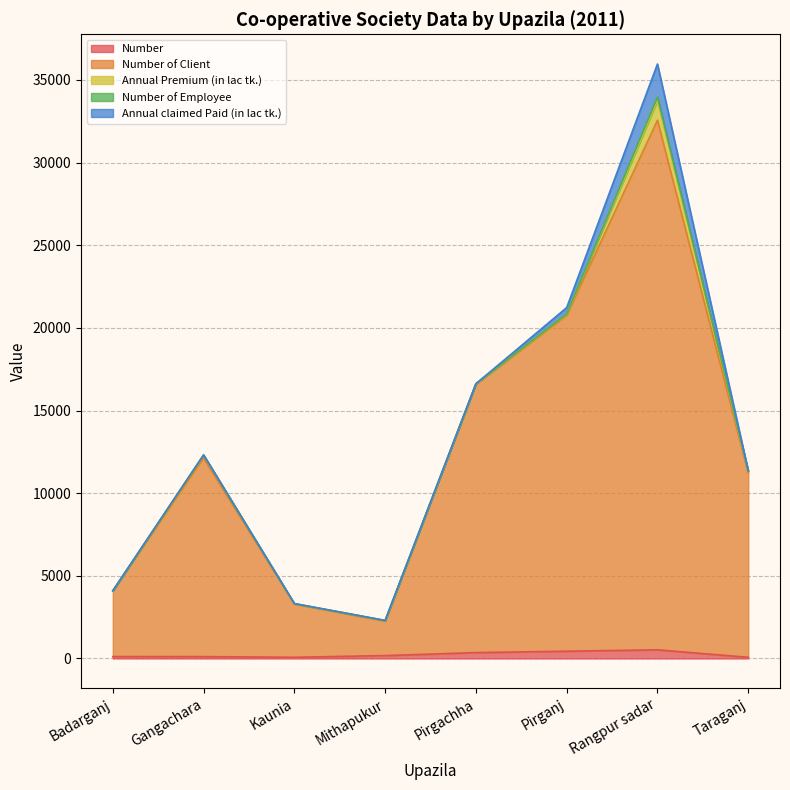

What is the value of the Annual claimed Paid (in lac tk.) point at the 2nd from the left?

1